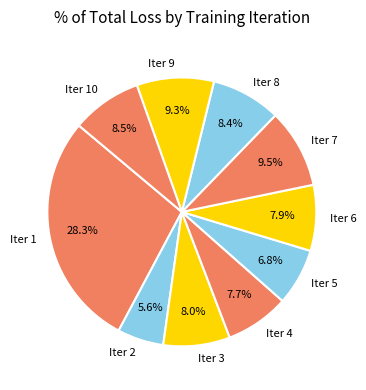

How many slices are in this pie chart?

10